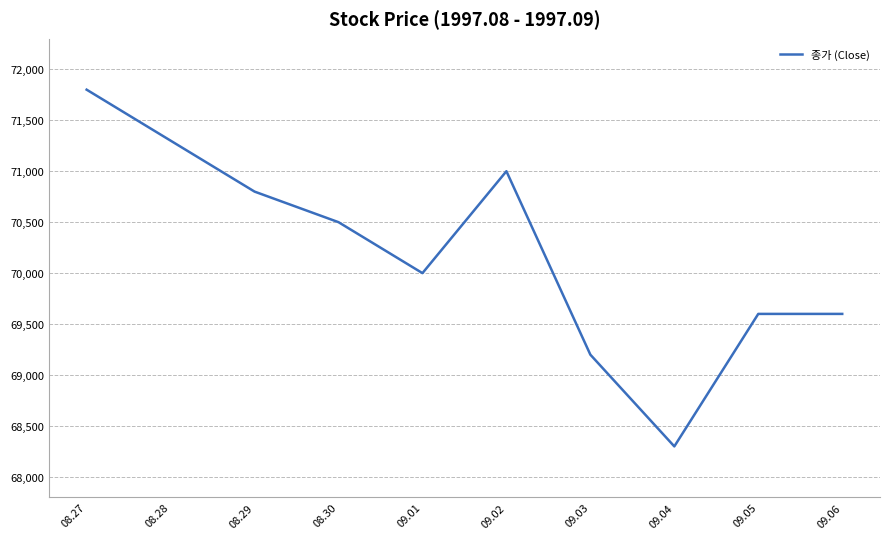

At which category does the chart reach its peak across all series?

08.27